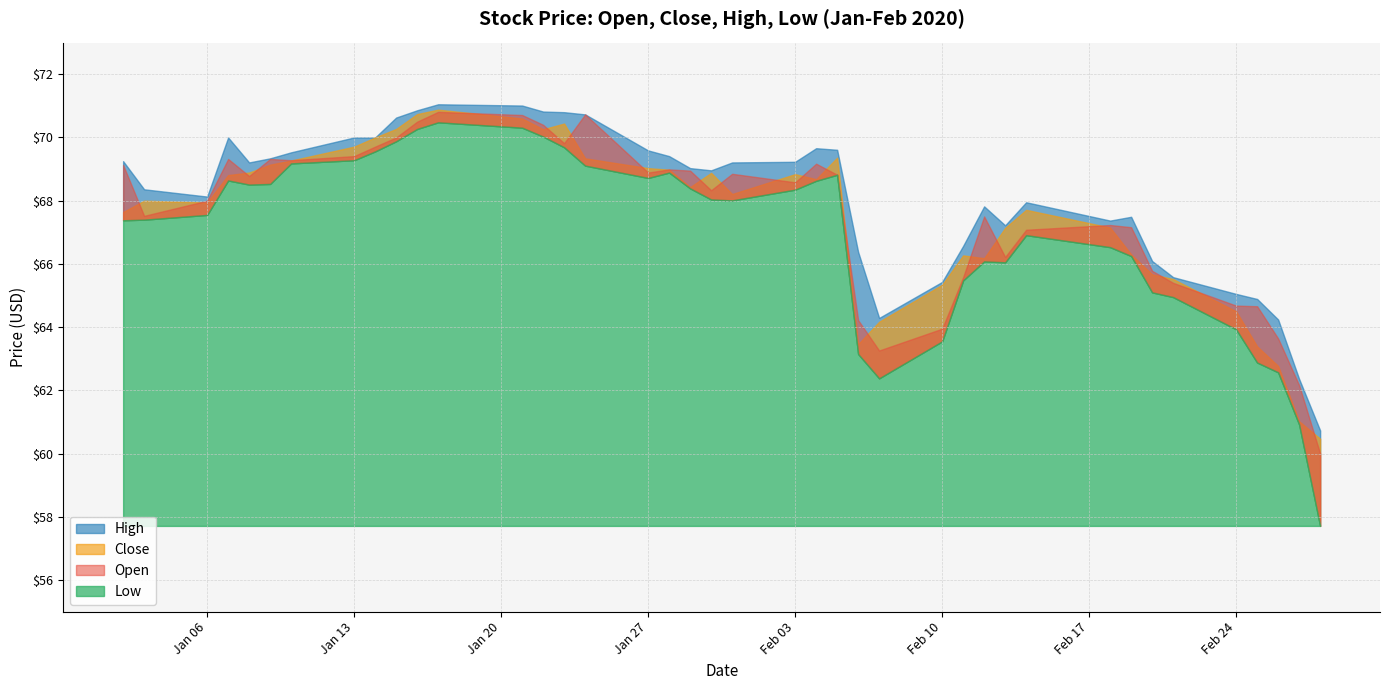

Reading left to right, list all the values displayed in this chart.

Open: 2020-01-02=69.1	2020-01-03=67.5	2020-01-06=68.0	2020-01-07=69.3	2020-01-08=68.8	2020-01-09=69.3	2020-01-10=69.3	2020-01-13=69.4	2020-01-14=69.7	2020-01-15=70.0	2020-01-16=70.5	2020-01-17=70.8	2020-01-21=70.7	2020-01-22=70.4	2020-01-23=69.8	2020-01-24=70.7	2020-01-27=68.9	2020-01-28=69.0	2020-01-29=68.9	2020-01-30=68.3	2020-01-31=68.8	2020-02-03=68.6	2020-02-04=69.2	2020-02-05=68.8	2020-02-06=64.2	2020-02-07=63.3	2020-02-10=64.0	2020-02-11=65.6	2020-02-12=67.5	2020-02-13=66.2	2020-02-14=67.1	2020-02-18=67.2	2020-02-19=67.2	2020-02-20=65.8	2020-02-21=65.4	2020-02-24=64.7	2020-02-25=64.7	2020-02-26=63.6	2020-02-27=62.2	2020-02-28=60.0
Close: 2020-01-02=67.6	2020-01-03=68.0	2020-01-06=67.9	2020-01-07=68.8	2020-01-08=68.9	2020-01-09=69.1	2020-01-10=69.3	2020-01-13=69.7	2020-01-14=70.0	2020-01-15=70.3	2020-01-16=70.7	2020-01-17=70.9	2020-01-21=70.6	2020-01-22=70.3	2020-01-23=70.4	2020-01-24=69.3	2020-01-27=69.0	2020-01-28=69.0	2020-01-29=68.4	2020-01-30=68.9	2020-01-31=68.2	2020-02-03=68.8	2020-02-04=68.7	2020-02-05=69.4	2020-02-06=63.5	2020-02-07=64.2	2020-02-10=65.3	2020-02-11=66.3	2020-02-12=66.2	2020-02-13=67.1	2020-02-14=67.7	2020-02-18=67.2	2020-02-19=66.3	2020-02-20=65.7	2020-02-21=65.5	2020-02-24=64.5	2020-02-25=63.4	2020-02-26=62.8	2020-02-27=61.0	2020-02-28=60.5
High: 2020-01-02=69.2	2020-01-03=68.4	2020-01-06=68.1	2020-01-07=70.0	2020-01-08=69.2	2020-01-09=69.3	2020-01-10=69.5	2020-01-13=70.0	2020-01-14=70.0	2020-01-15=70.6	2020-01-16=70.9	2020-01-17=71.1	2020-01-21=71.0	2020-01-22=70.8	2020-01-23=70.8	2020-01-24=70.7	2020-01-27=69.6	2020-01-28=69.4	2020-01-29=69.0	2020-01-30=69.0	2020-01-31=69.2	2020-02-03=69.2	2020-02-04=69.7	2020-02-05=69.6	2020-02-06=66.4	2020-02-07=64.3	2020-02-10=65.4	2020-02-11=66.6	2020-02-12=67.8	2020-02-13=67.2	2020-02-14=67.9	2020-02-18=67.4	2020-02-19=67.5	2020-02-20=66.1	2020-02-21=65.6	2020-02-24=65.1	2020-02-25=64.9	2020-02-26=64.2	2020-02-27=62.4	2020-02-28=60.7
Low: 2020-01-02=67.4	2020-01-03=67.4	2020-01-06=67.6	2020-01-07=68.6	2020-01-08=68.5	2020-01-09=68.5	2020-01-10=69.2	2020-01-13=69.3	2020-01-14=69.6	2020-01-15=69.9	2020-01-16=70.3	2020-01-17=70.5	2020-01-21=70.3	2020-01-22=70.0	2020-01-23=69.7	2020-01-24=69.1	2020-01-27=68.7	2020-01-28=68.9	2020-01-29=68.4	2020-01-30=68.0	2020-01-31=68.0	2020-02-03=68.3	2020-02-04=68.6	2020-02-05=68.8	2020-02-06=63.2	2020-02-07=62.4	2020-02-10=63.5	2020-02-11=65.5	2020-02-12=66.1	2020-02-13=66.1	2020-02-14=66.9	2020-02-18=66.5	2020-02-19=66.2	2020-02-20=65.1	2020-02-21=64.9	2020-02-24=63.9	2020-02-25=62.9	2020-02-26=62.6	2020-02-27=60.9	2020-02-28=57.7